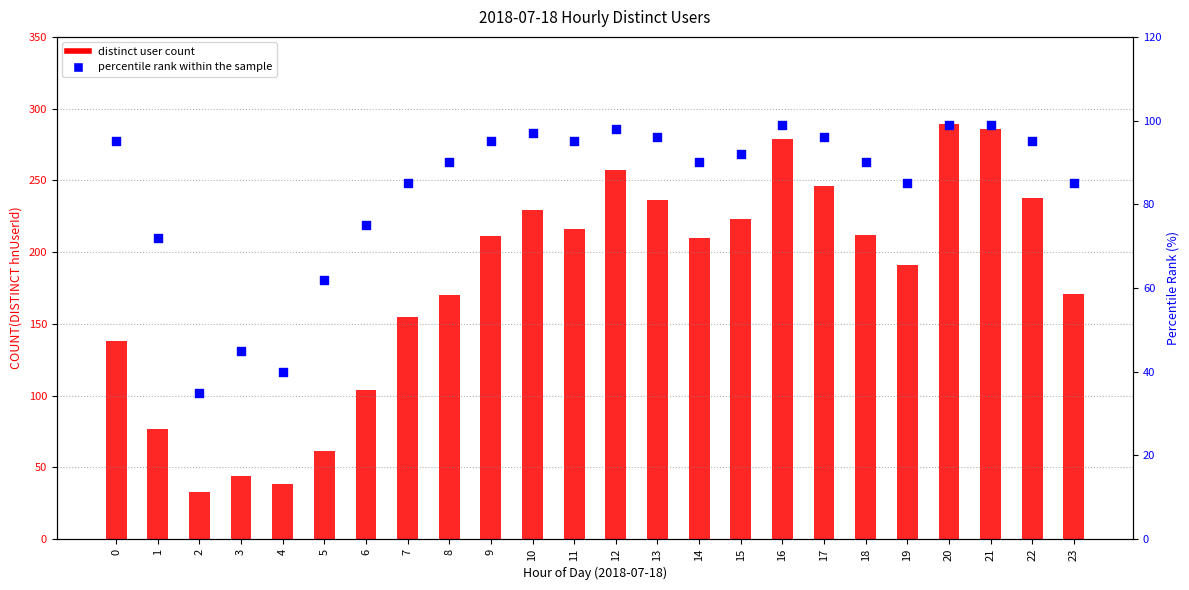

Which series has the largest Y range (max minus min)?

distinct user count